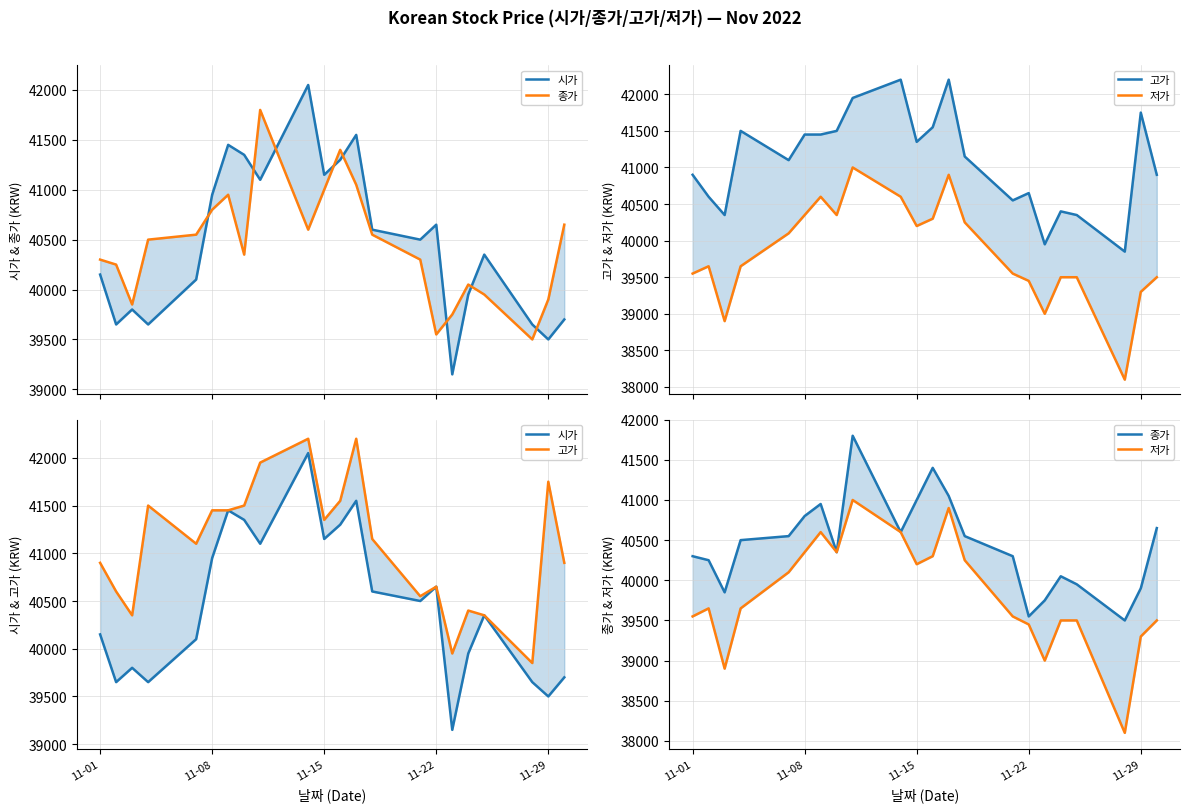

True or false: 종가 and 고가 intersect in this chart.

False